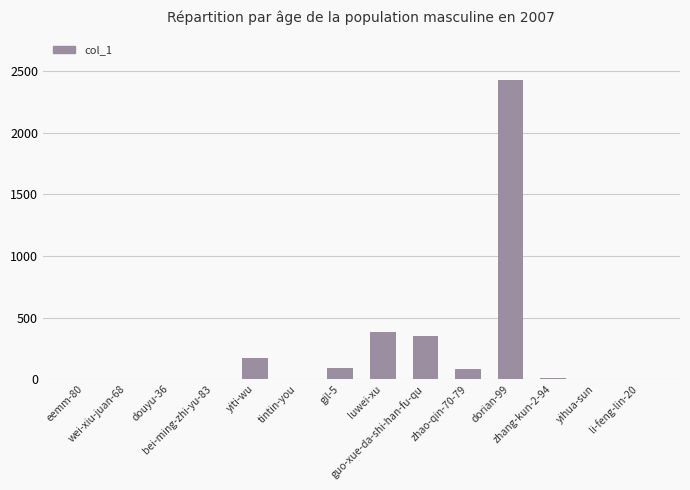

What is the sum of all values?

3518